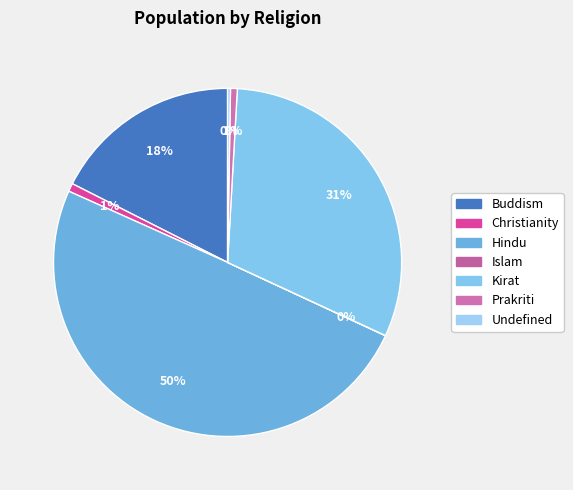

What percentage is the Hindu slice, to the nearest percent?

50%